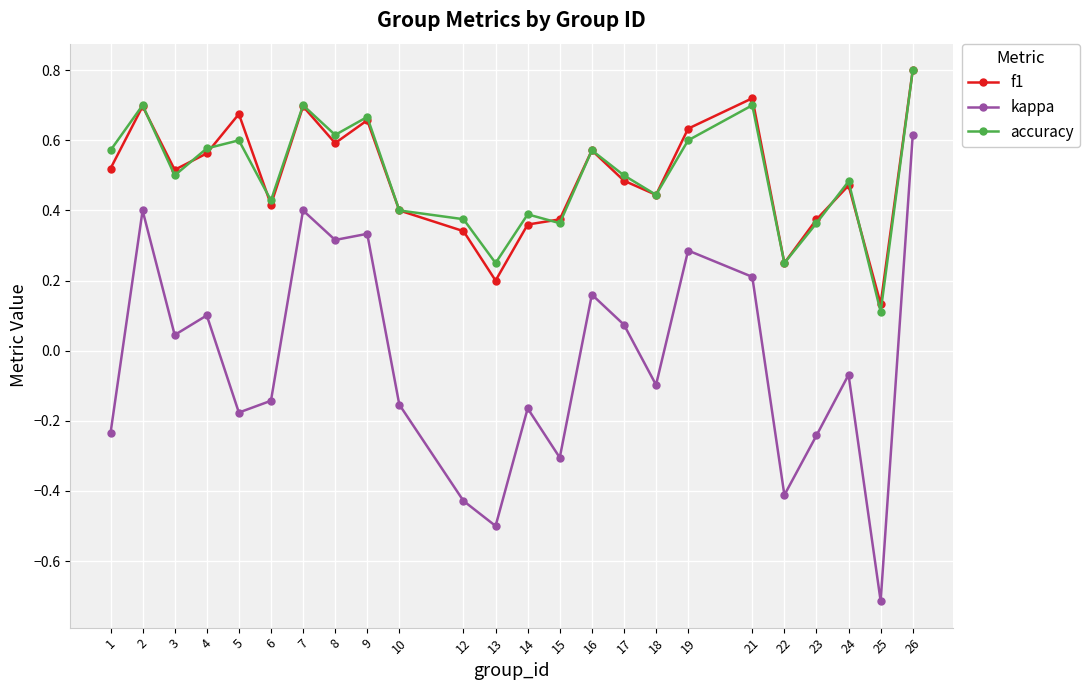

How many accuracy values are between 0 and 1?

24